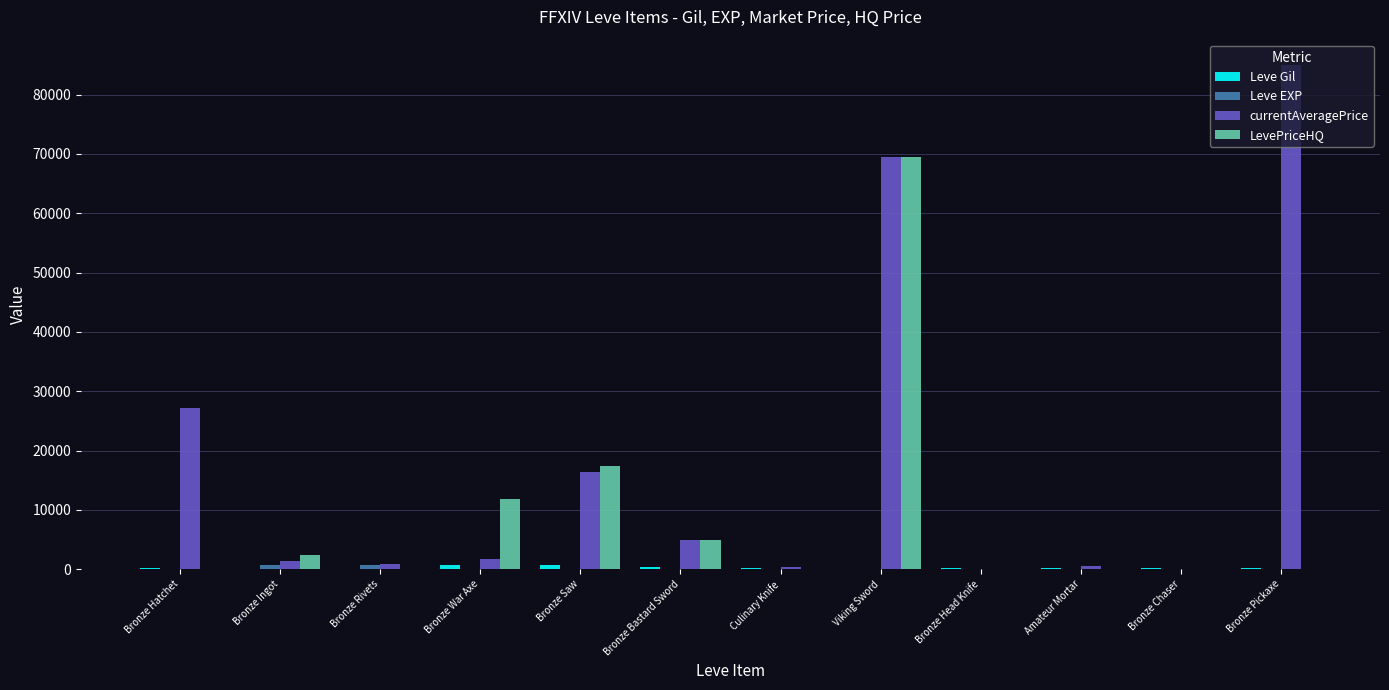

Which series has the widest spread of values?

currentAveragePrice